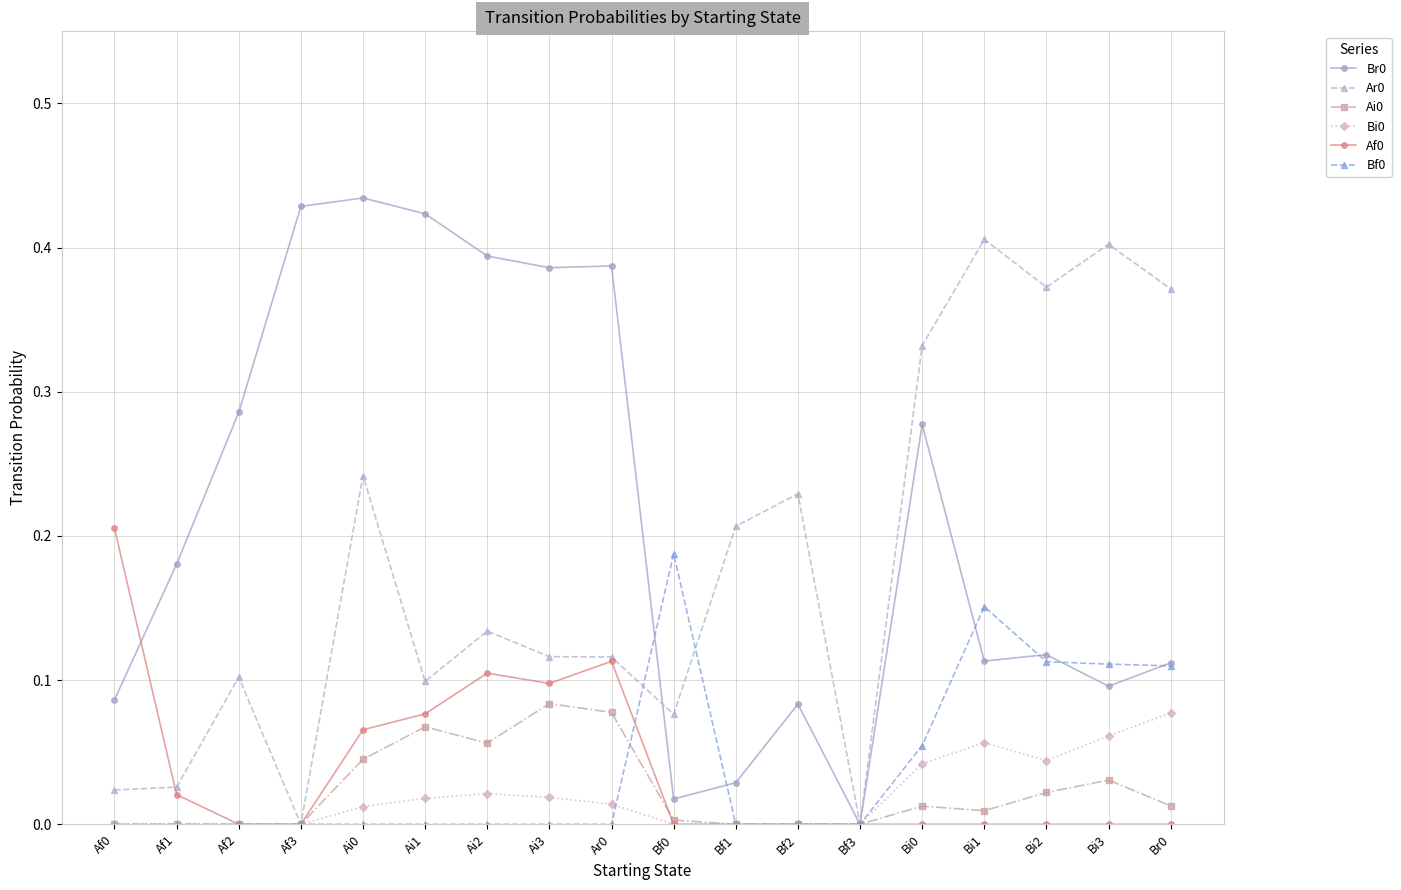

The Ai0 series shows 0.0 at Bf1. True or false?

True